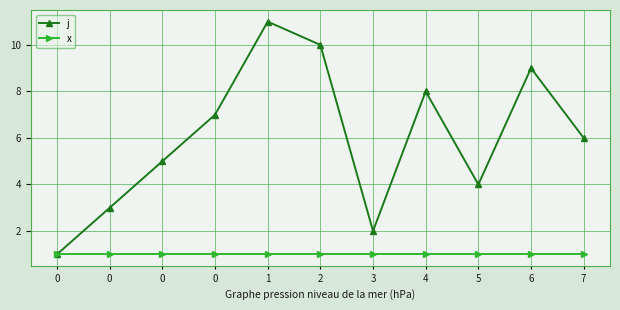

What is the total value across all series at 2?

11